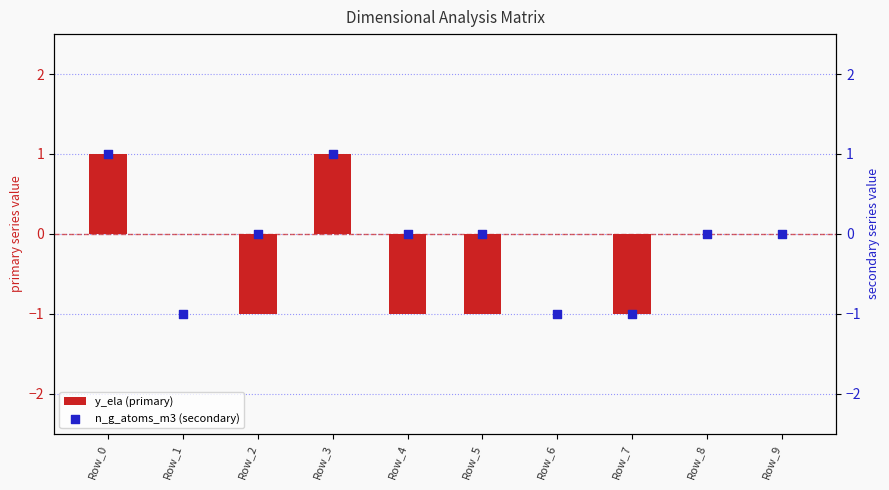

Which series has the widest spread of Y values?

y_ela (primary)